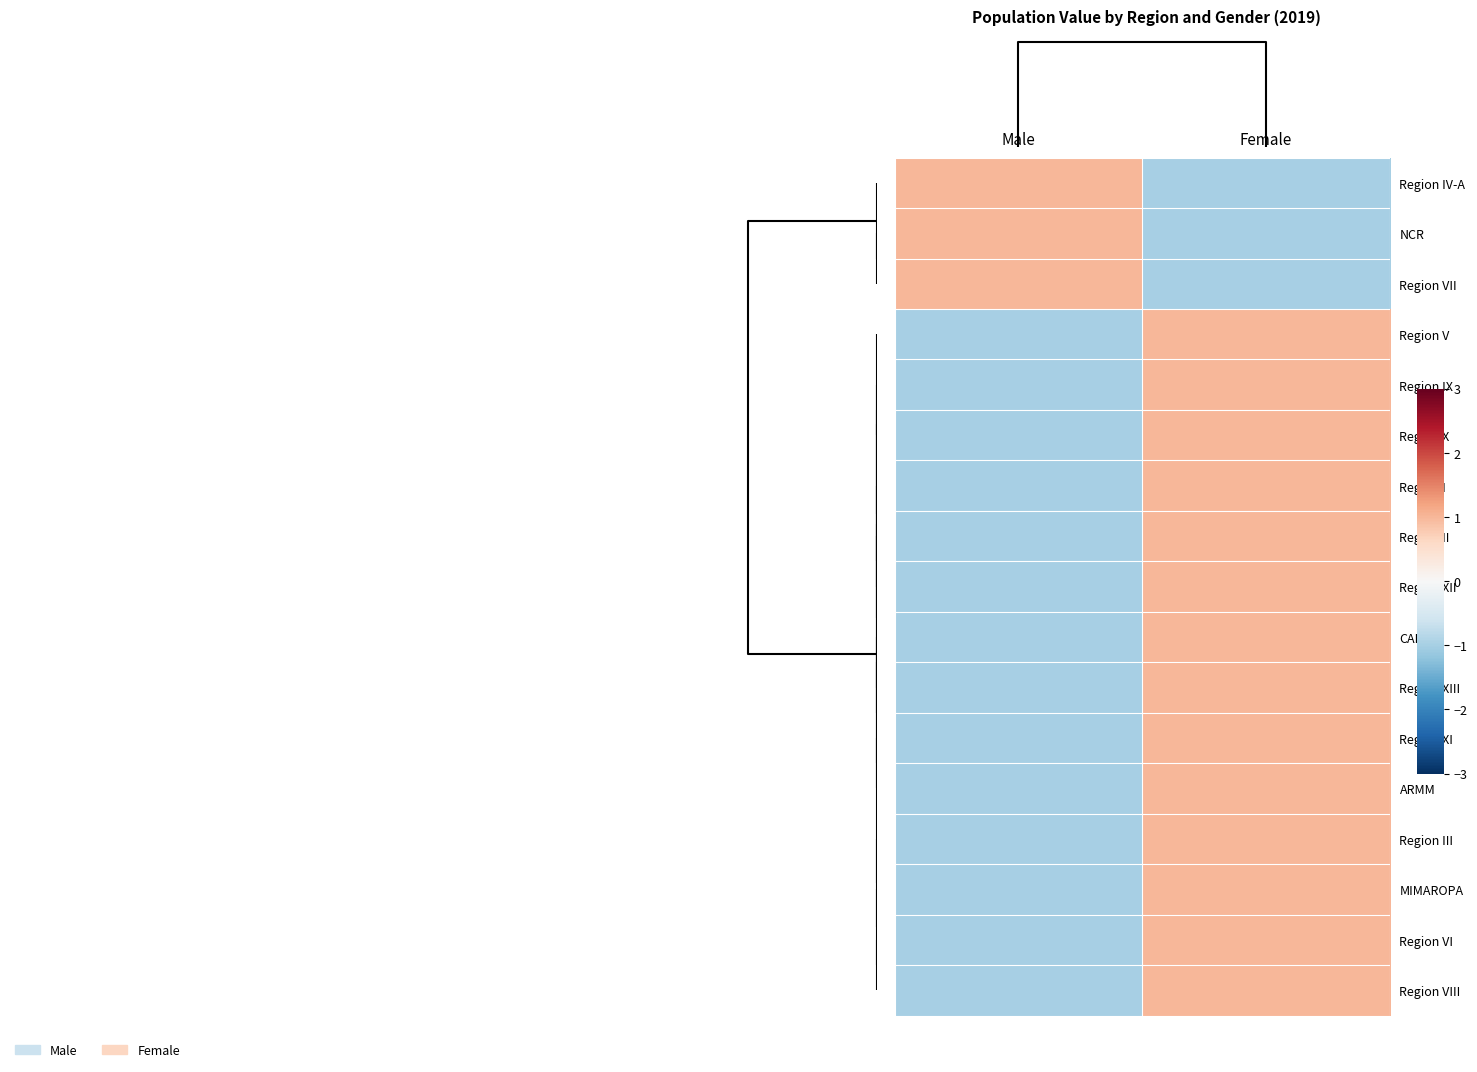

Reading left to right, transcribe all the data shown in this chart.

Region IV-A: Male=1.0	Female=-1.0
NCR: Male=1.0	Female=-1.0
Region VII: Male=1.0	Female=-1.0
Region V: Male=-1.0	Female=1.0
Region IX: Male=-1.0	Female=1.0
Region X: Male=-1.0	Female=1.0
Region I: Male=-1.0	Female=1.0
Region II: Male=-1.0	Female=1.0
Region XII: Male=-1.0	Female=1.0
CAR: Male=-1.0	Female=1.0
Region XIII: Male=-1.0	Female=1.0
Region XI: Male=-1.0	Female=1.0
ARMM: Male=-1.0	Female=1.0
Region III: Male=-1.0	Female=1.0
MIMAROPA: Male=-1.0	Female=1.0
Region VI: Male=-1.0	Female=1.0
Region VIII: Male=-1.0	Female=1.0